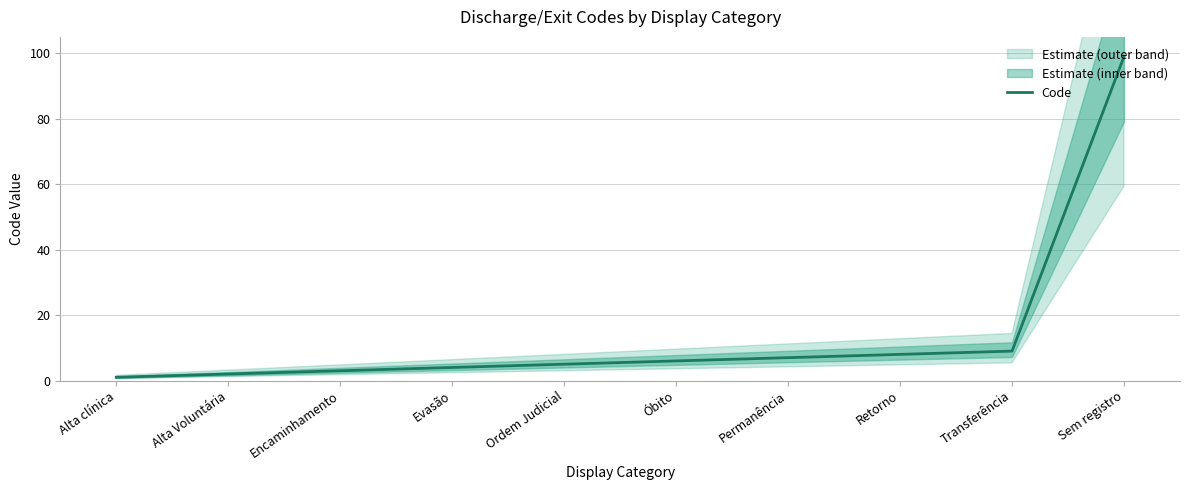

Count the number of categories in the chart.

10